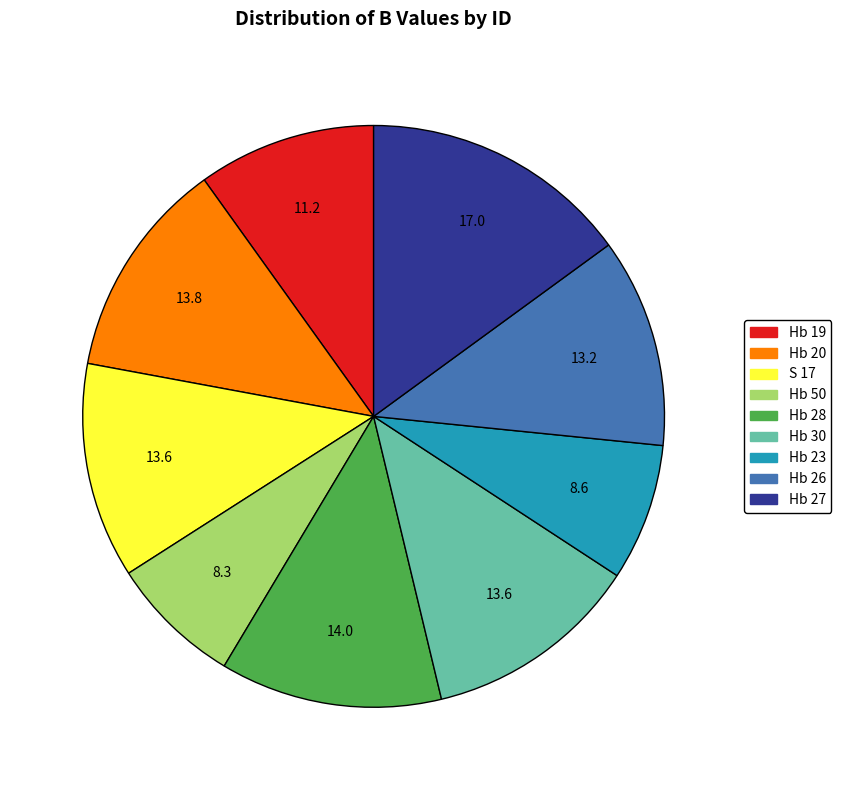

True or false: S 17 accounts for 23% of the total.

False